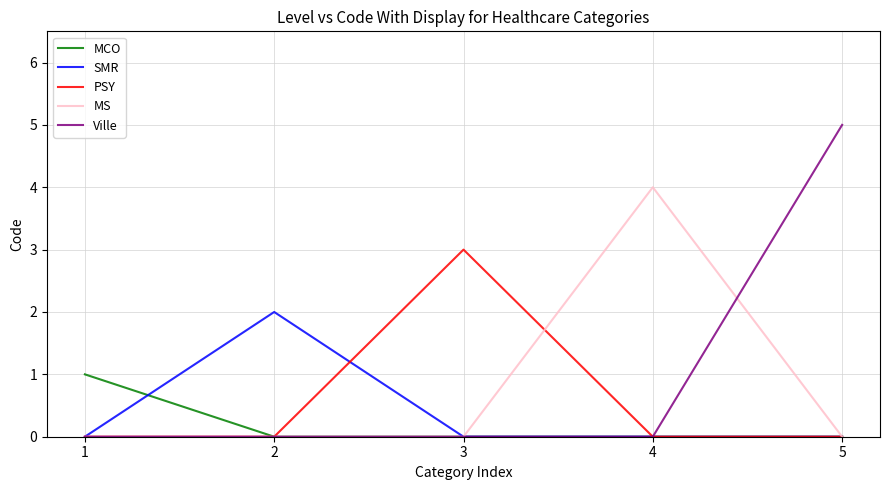

At which category is the sum across all series the highest?

5